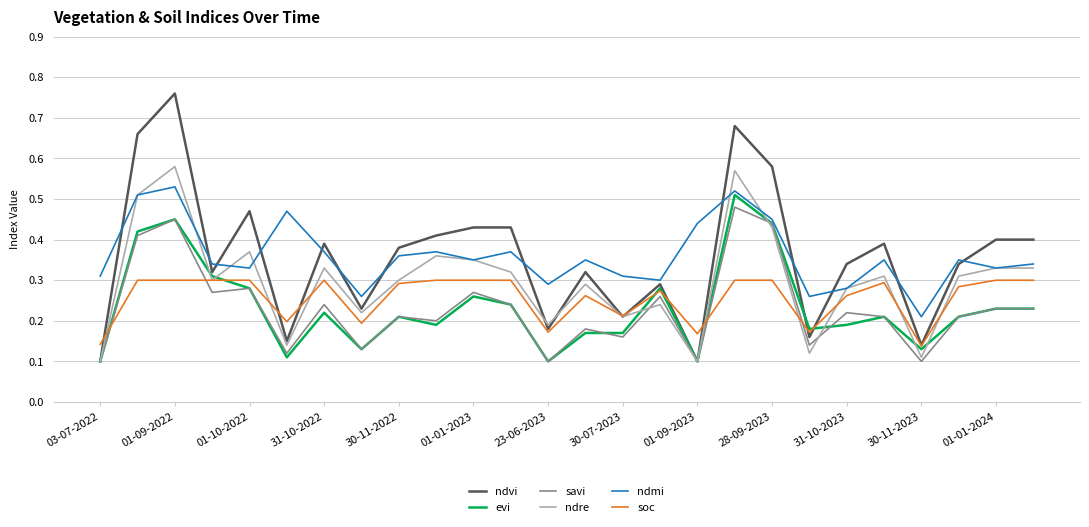

True or false: soc and ndmi cross at least once.

False